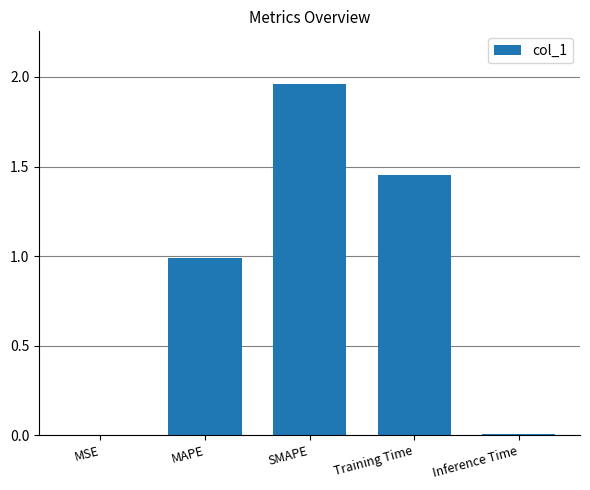

Which category has the highest value across all series?

SMAPE